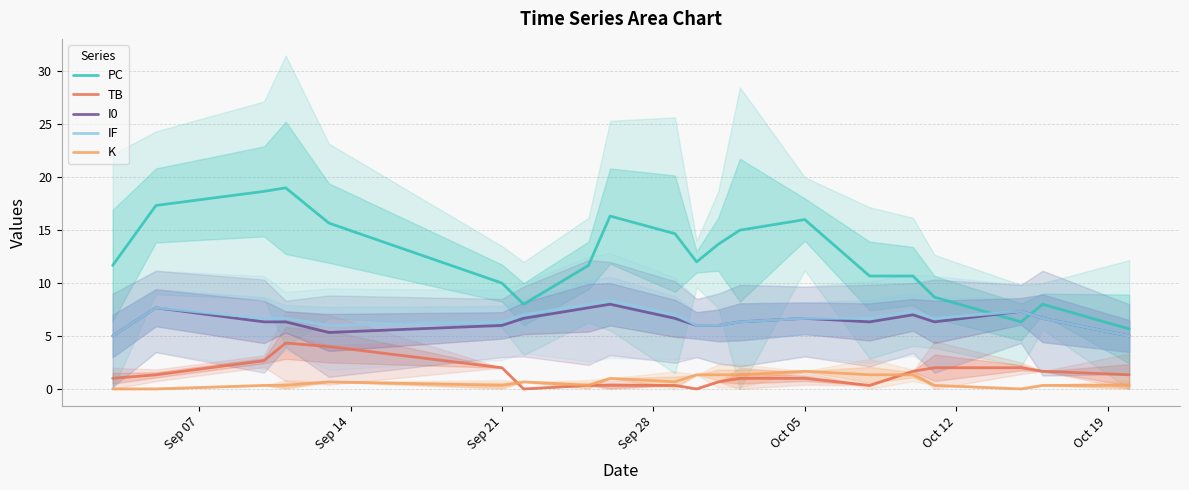

True or false: PC and K cross at least once.

False